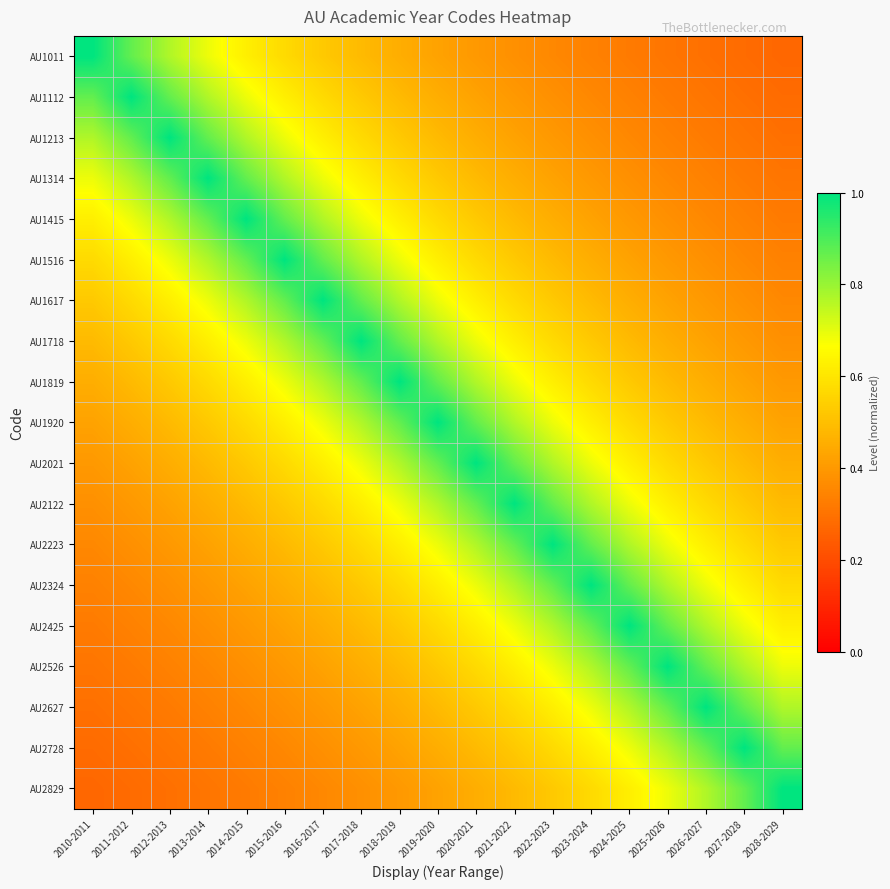

Rank the series by their maximum value, from highest to lowest.

AU1011, AU1112, AU1213, AU1314, AU1415, AU1516, AU1617, AU1718, AU1819, AU1920, AU2021, AU2122, AU2223, AU2324, AU2425, AU2526, AU2627, AU2728, AU2829